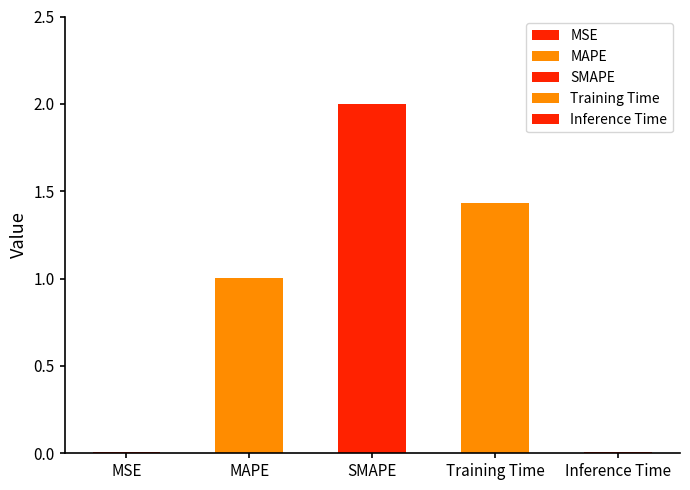

What is the difference between the maximum and second lowest values?

2.0